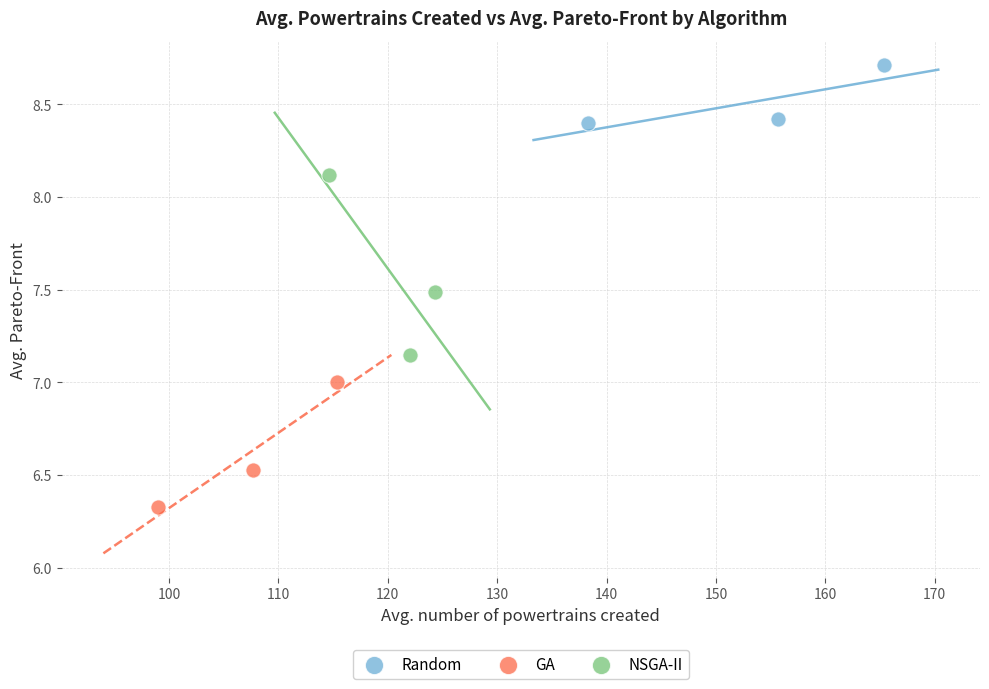

Which series has the widest spread of Y values?

NSGA-II